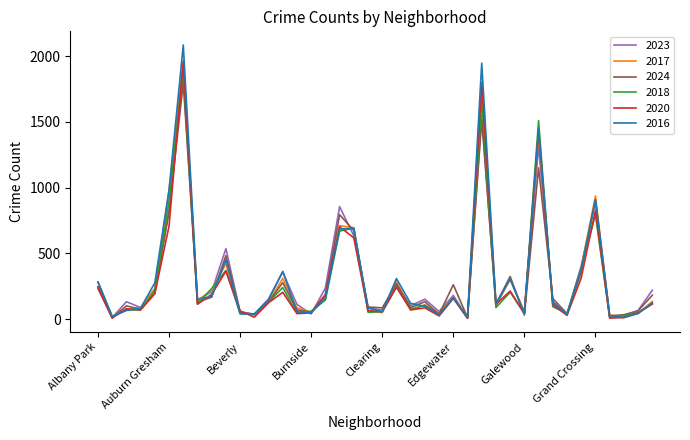

What is the highest value of the 2020 series?

1959